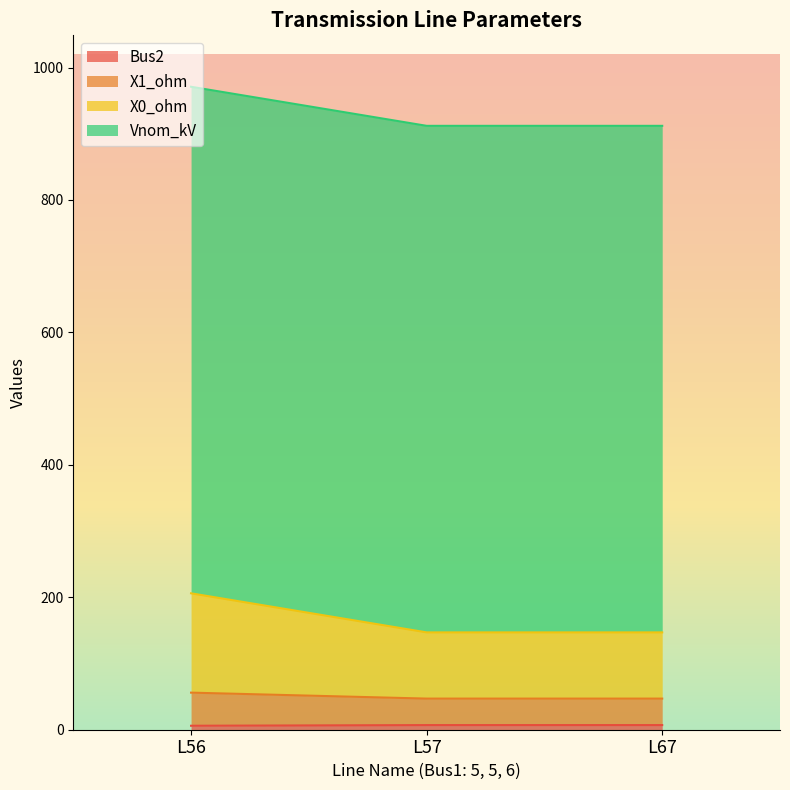

Does the chart display data point markers on the line(s)?

No